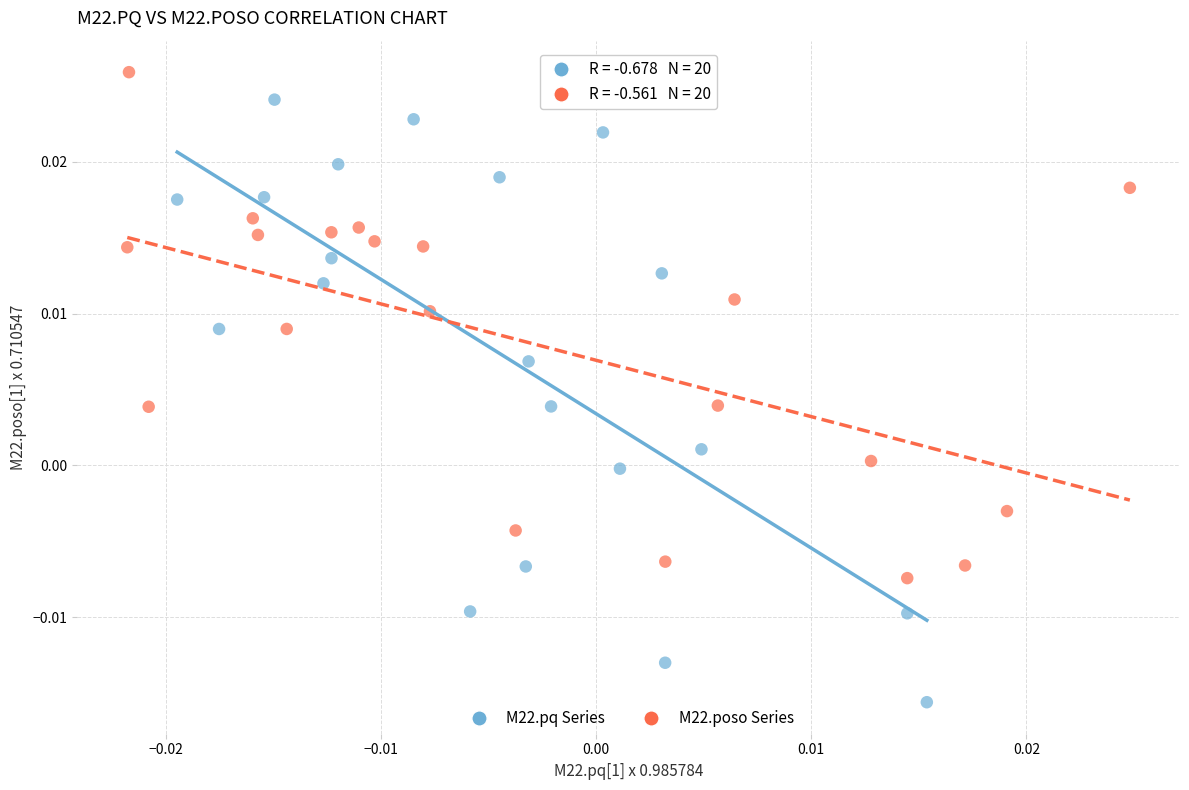

Which series contains the lowest Y value?

M22.pq Series